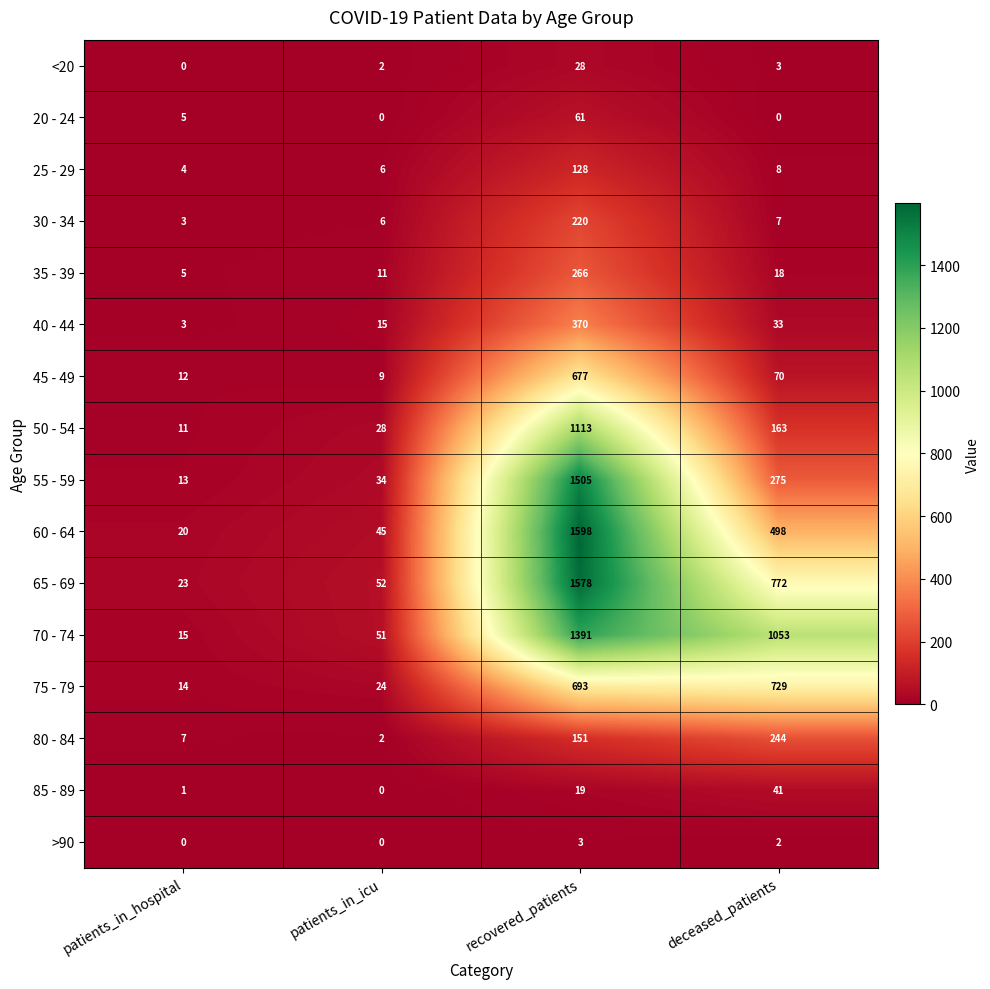

The value of 65 - 69 at deceased_patients is 357. True or false?

False